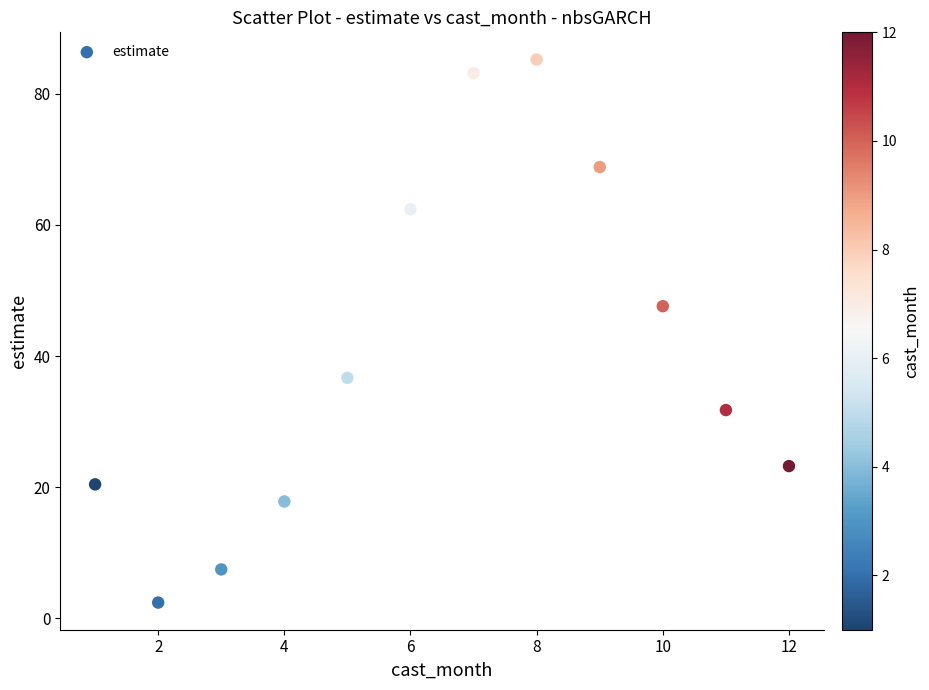

What is the range of Y values (max minus min)?

82.8